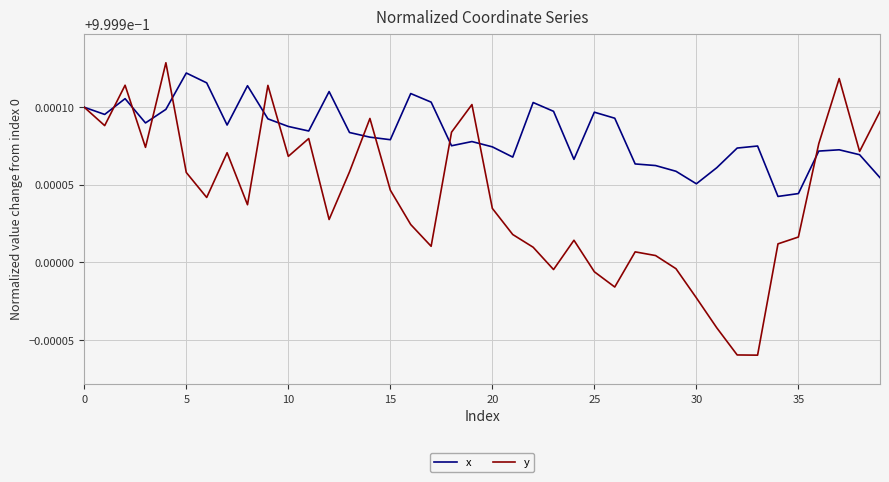

List the series in order of their overall mean, lowest first.

y, x